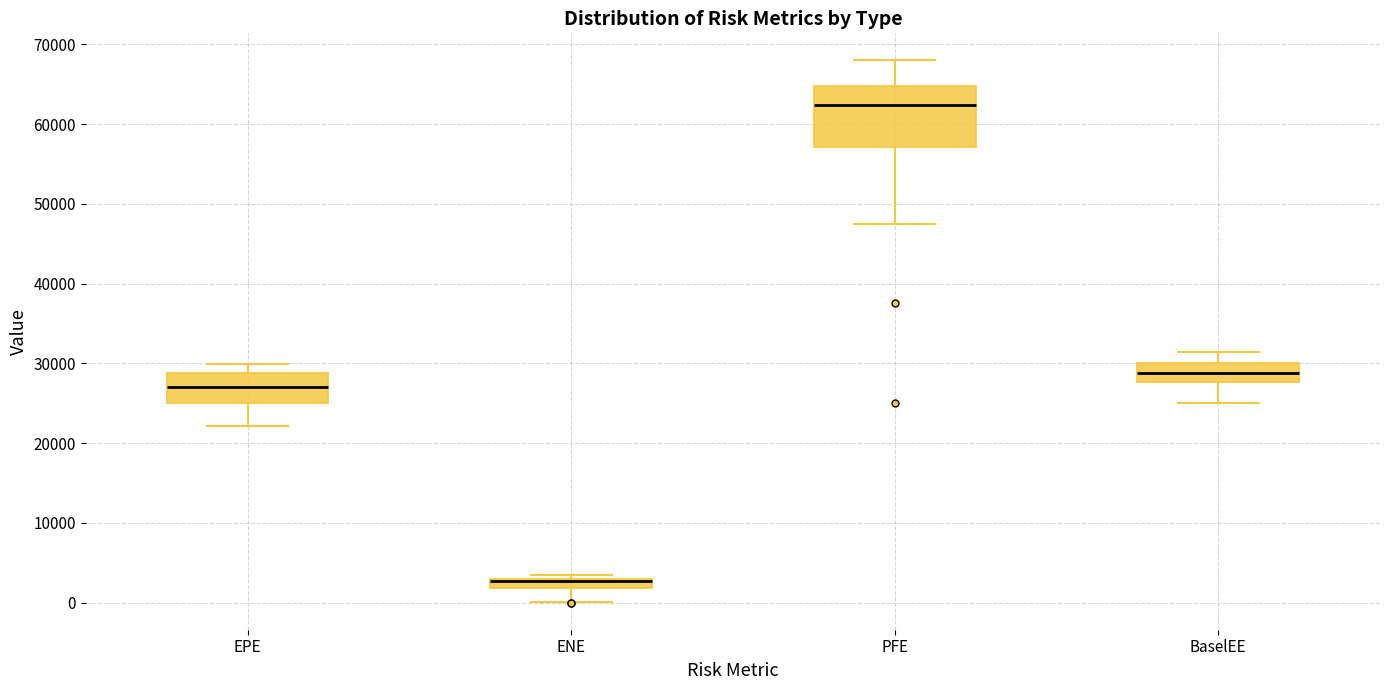

Where is the upper edge of the box for PFE on the y-axis? The values are not printed on the chart, so give them approximately, as read against the axis.

65000